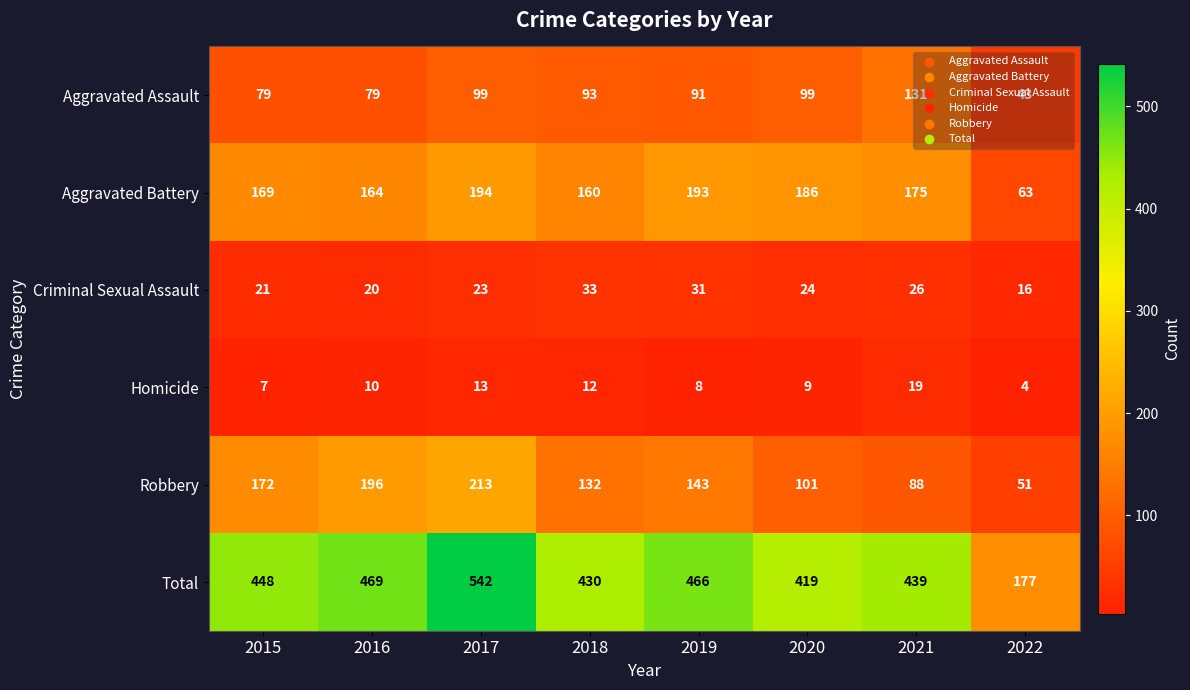

Which series has the widest spread of values?

Total